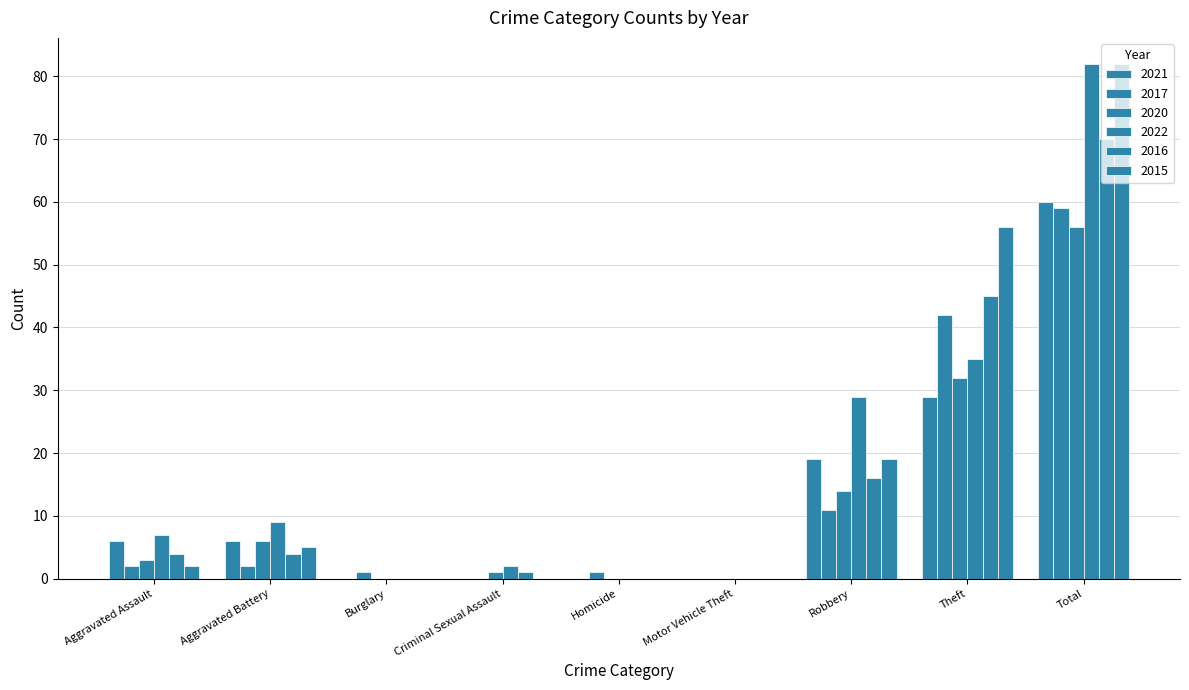

Reading left to right, what are all the values shown in this chart?

2021: Aggravated Assault=6	Aggravated Battery=6	Burglary=0	Criminal Sexual Assault=0	Homicide=0	Motor Vehicle Theft=0	Robbery=19	Theft=29	Total=60
2017: Aggravated Assault=2	Aggravated Battery=2	Burglary=1	Criminal Sexual Assault=0	Homicide=1	Motor Vehicle Theft=0	Robbery=11	Theft=42	Total=59
2020: Aggravated Assault=3	Aggravated Battery=6	Burglary=0	Criminal Sexual Assault=1	Homicide=0	Motor Vehicle Theft=0	Robbery=14	Theft=32	Total=56
2022: Aggravated Assault=7	Aggravated Battery=9	Burglary=0	Criminal Sexual Assault=2	Homicide=0	Motor Vehicle Theft=0	Robbery=29	Theft=35	Total=82
2016: Aggravated Assault=4	Aggravated Battery=4	Burglary=0	Criminal Sexual Assault=1	Homicide=0	Motor Vehicle Theft=0	Robbery=16	Theft=45	Total=70
2015: Aggravated Assault=2	Aggravated Battery=5	Burglary=0	Criminal Sexual Assault=0	Homicide=0	Motor Vehicle Theft=0	Robbery=19	Theft=56	Total=82